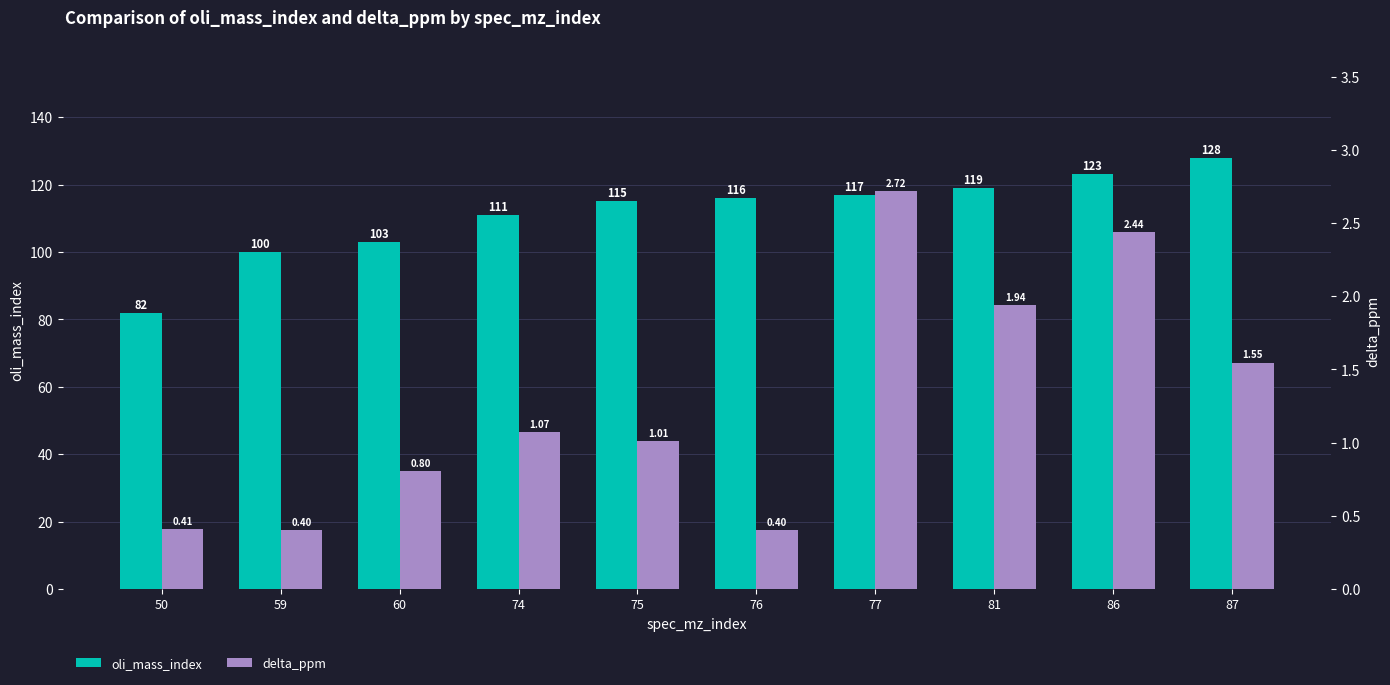

What are all the series names shown in the legend?

oli_mass_index, delta_ppm